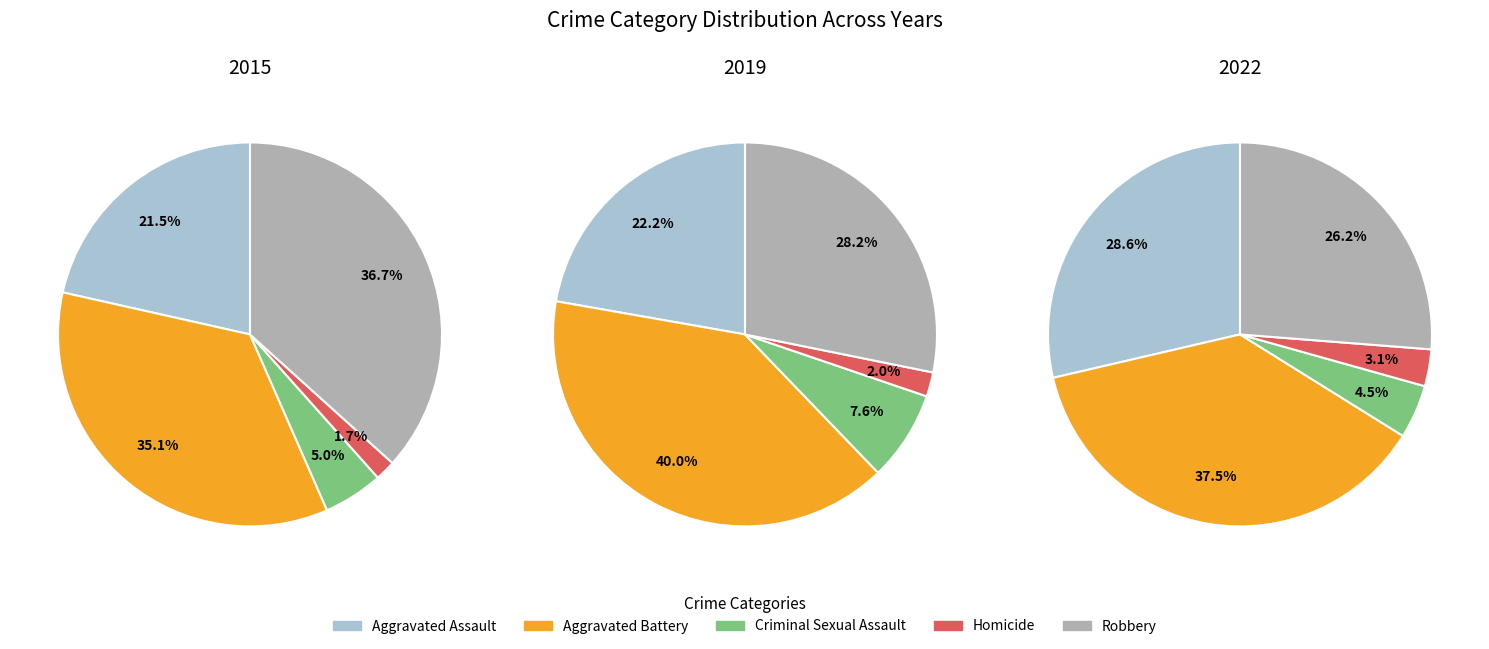

Count the number of slices in the pie.

5